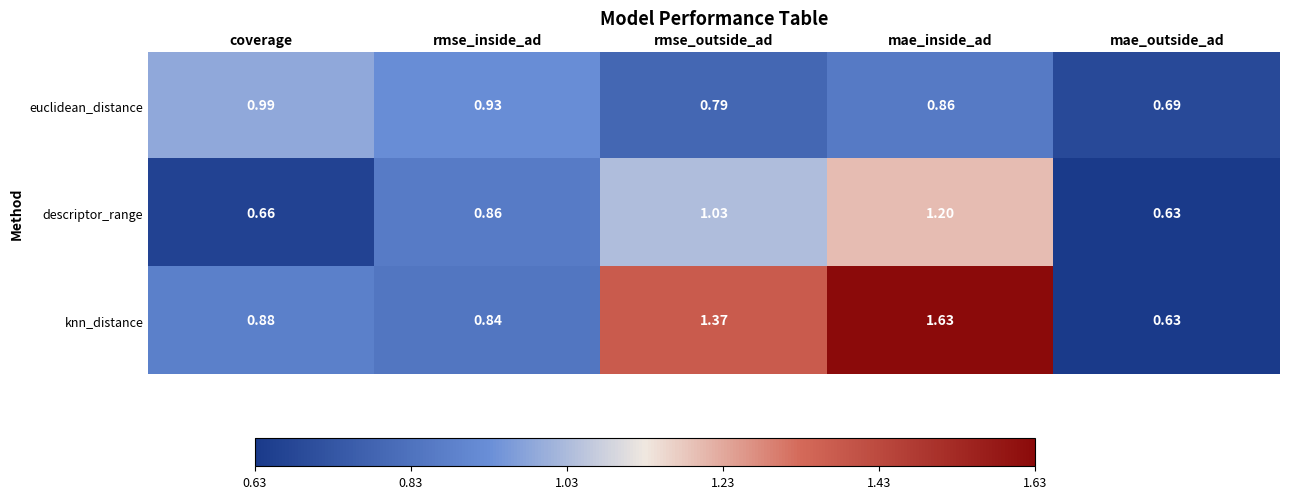

Is the value of descriptor_range at mae_inside_ad greater than the value of euclidean_distance at mae_inside_ad?

Yes